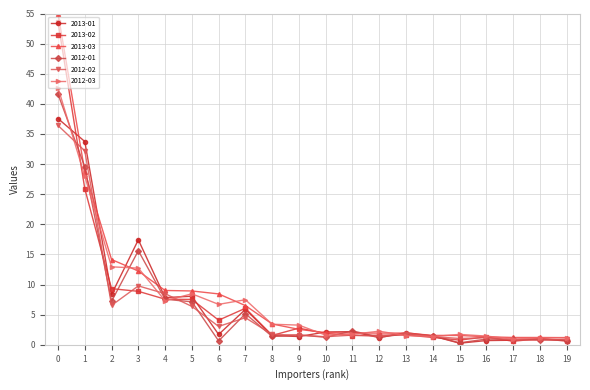

The 2012-02 series shows 9.8 at 3. True or false?

True